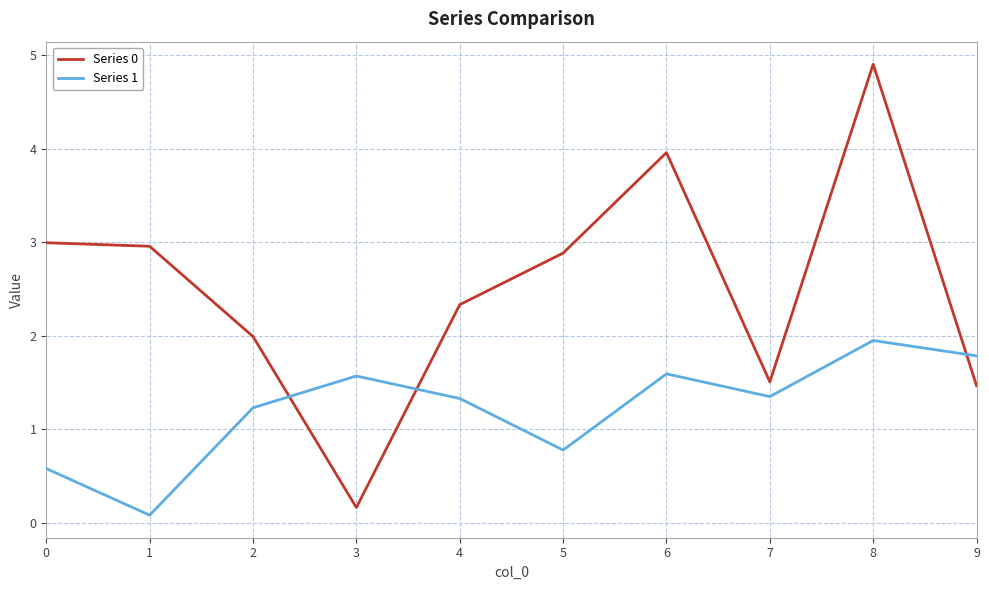

Reading right to left, what are all the values shown in this chart?

Series 0: 1.5	4.9	1.5	4.0	2.9	2.3	0.2	2.0	3.0	3.0
Series 1: 1.8	1.9	1.3	1.6	0.8	1.3	1.6	1.2	0.1	0.6